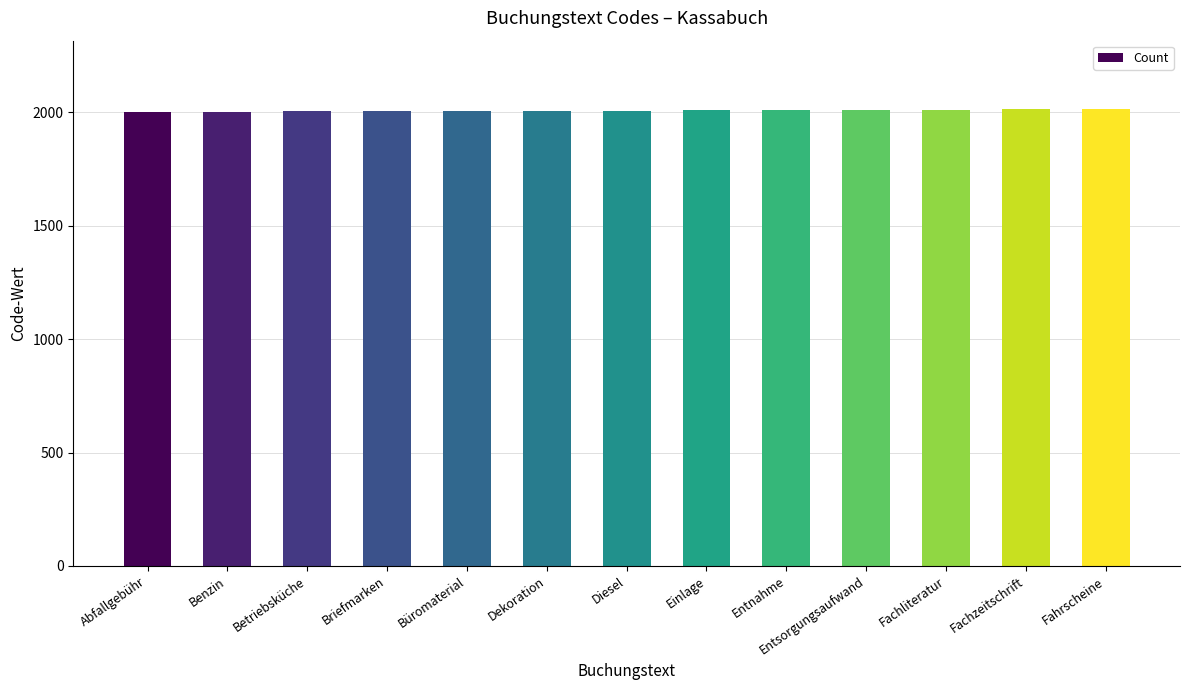

How many distinct data groups are displayed?

1